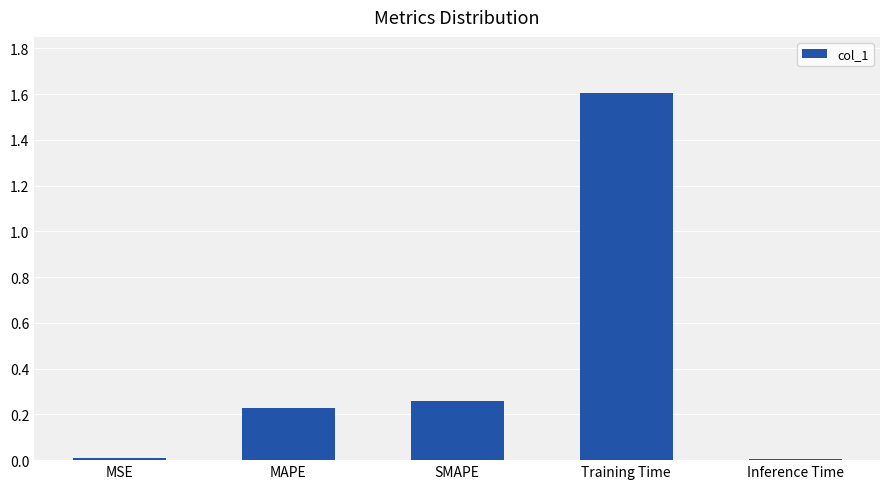

Does the chart contain stacked bars?

No